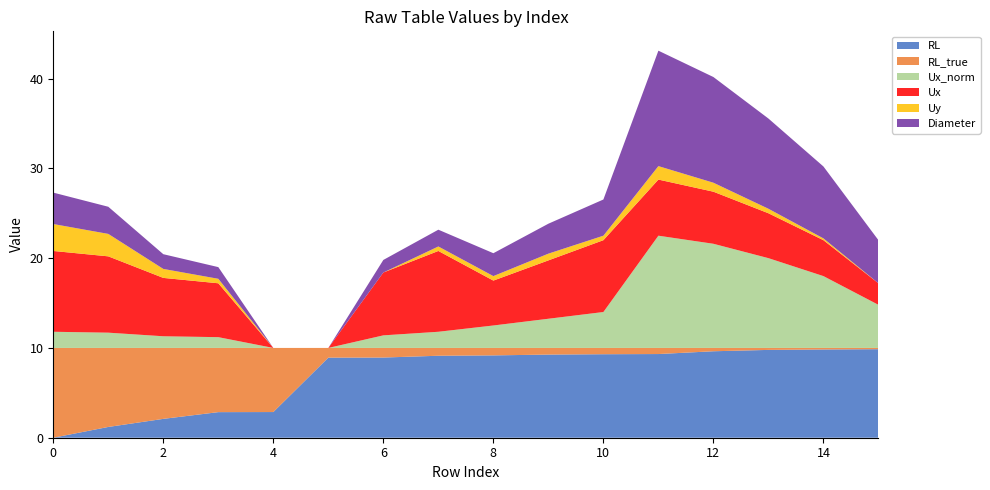

Reading left to right, what are all the values shown in this chart?

RL: 1.0=0.0	1.0=1.2	1.0=2.1	1.0=2.9	1.0=2.9	1.0=8.9	1.0=8.9	1.0=9.1	2.0=9.2	2.0=9.3	2.0=9.3	2.0=9.3	2.0=9.6	2.0=9.8	2.0=9.8	2.0=9.9
RL_true: 1.0=10.0	1.0=8.8	1.0=7.9	1.0=7.2	1.0=7.1	1.0=1.1	1.0=1.1	1.0=0.9	2.0=0.8	2.0=0.7	2.0=0.7	2.0=0.7	2.0=0.4	2.0=0.2	2.0=0.2	2.0=0.1
Ux_norm: 1.0=1.8	1.0=1.7	1.0=1.3	1.0=1.2	1.0=0.0	1.0=0.0	1.0=1.4	1.0=1.8	2.0=2.5	2.0=3.2	2.0=4.0	2.0=12.5	2.0=11.6	2.0=10.0	2.0=8.0	2.0=4.8
Ux: 1.0=9.0	1.0=8.5	1.0=6.5	1.0=6.0	1.0=0.0	1.0=0.0	1.0=7.0	1.0=9.0	2.0=5.0	2.0=6.5	2.0=8.0	2.0=6.2	2.0=5.8	2.0=5.0	2.0=4.0	2.0=2.4
Uy: 1.0=3.0	1.0=2.5	1.0=1.0	1.0=0.5	1.0=0.0	1.0=0.0	1.0=0.0	1.0=0.5	2.0=0.5	2.0=0.8	2.0=0.5	2.0=1.5	2.0=1.0	2.0=0.5	2.0=0.2	2.0=0.0
Diameter: 1.0=3.5	1.0=3.0	1.0=1.6	1.0=1.3	1.0=0.0	1.0=0.0	1.0=1.4	1.0=1.9	2.0=2.5	2.0=3.3	2.0=4.0	2.0=12.9	2.0=11.8	2.0=10.0	2.0=8.0	2.0=4.8